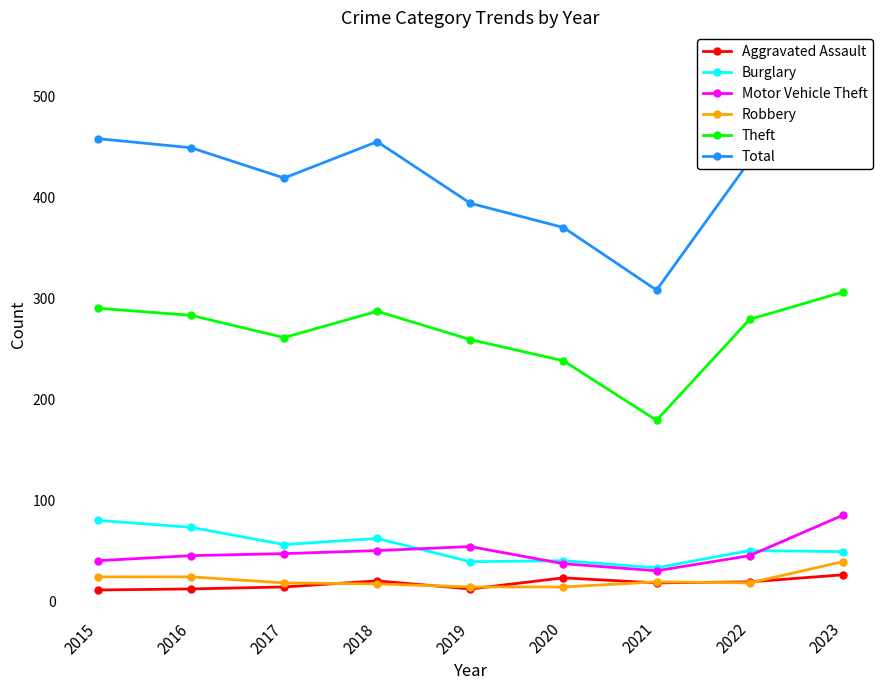

What is the difference between the second highest and minimum values in the Aggravated Assault series?

12